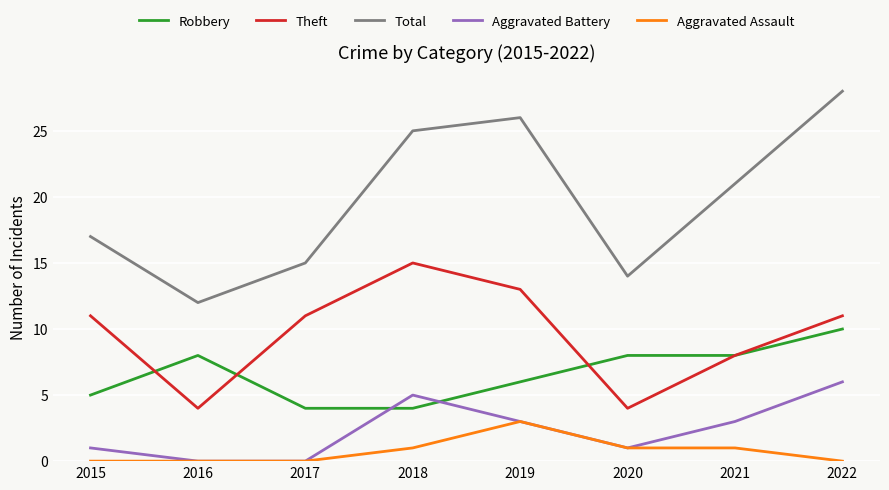

Is it true that Total equals 26 at 2019?

True